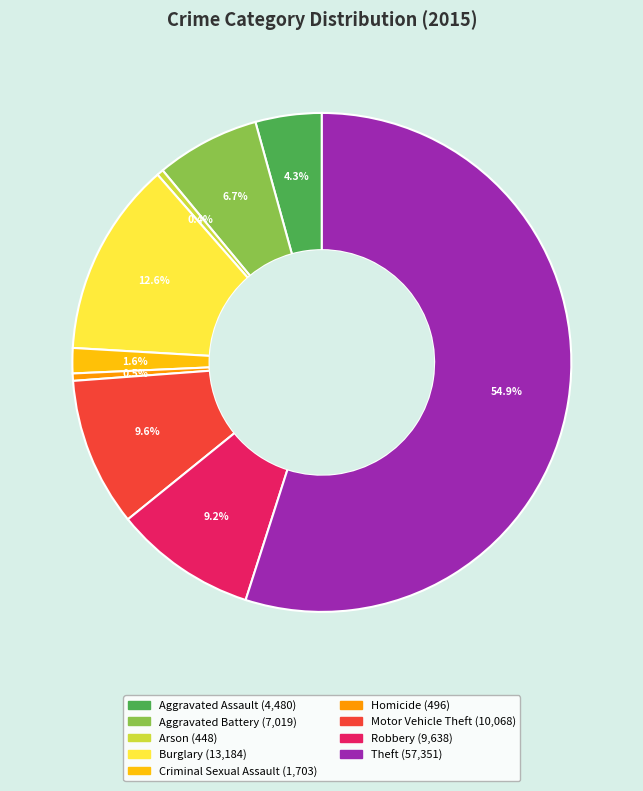

The Motor Vehicle Theft slice represents 21% of the pie. True or false?

False